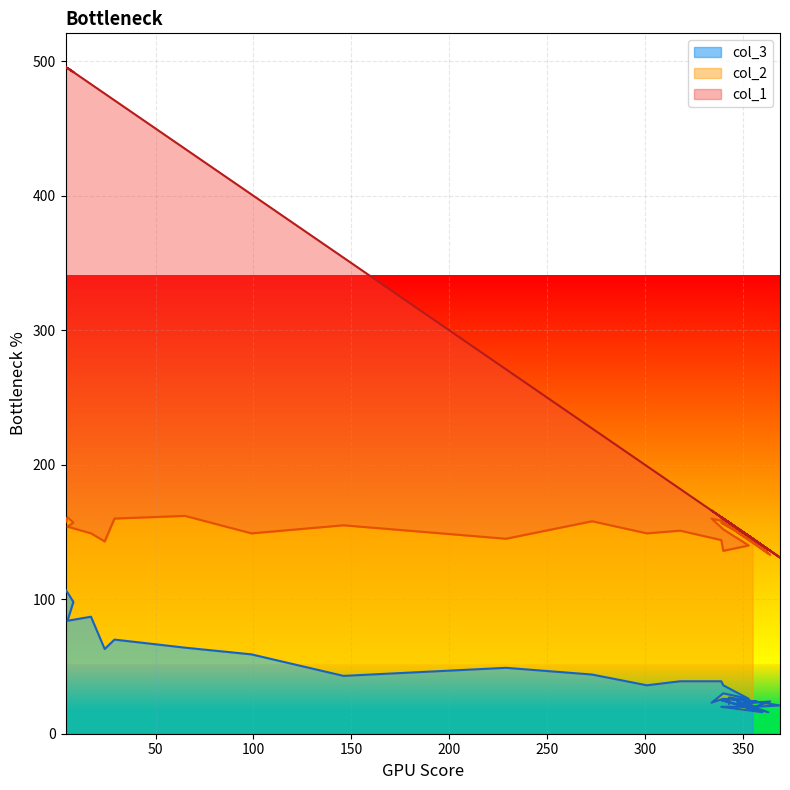

The col_1 series shows 144 at 356. True or false?

True